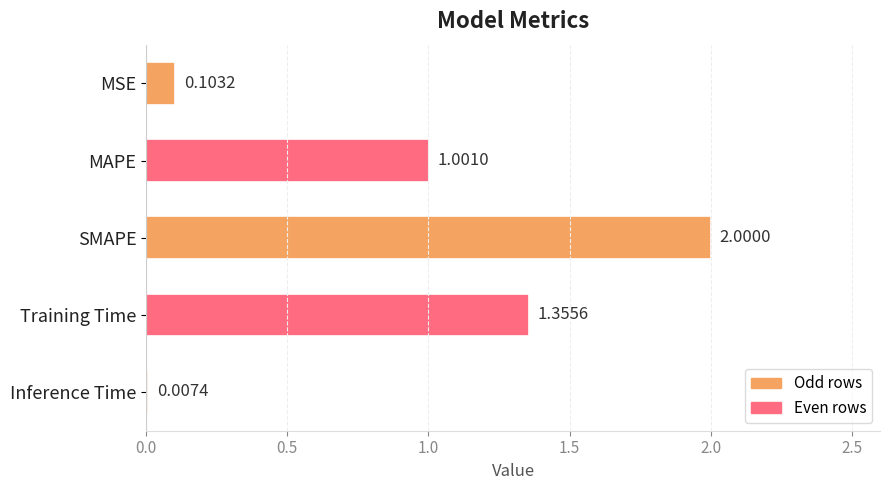

At which label is the value closest to 1?

MAPE